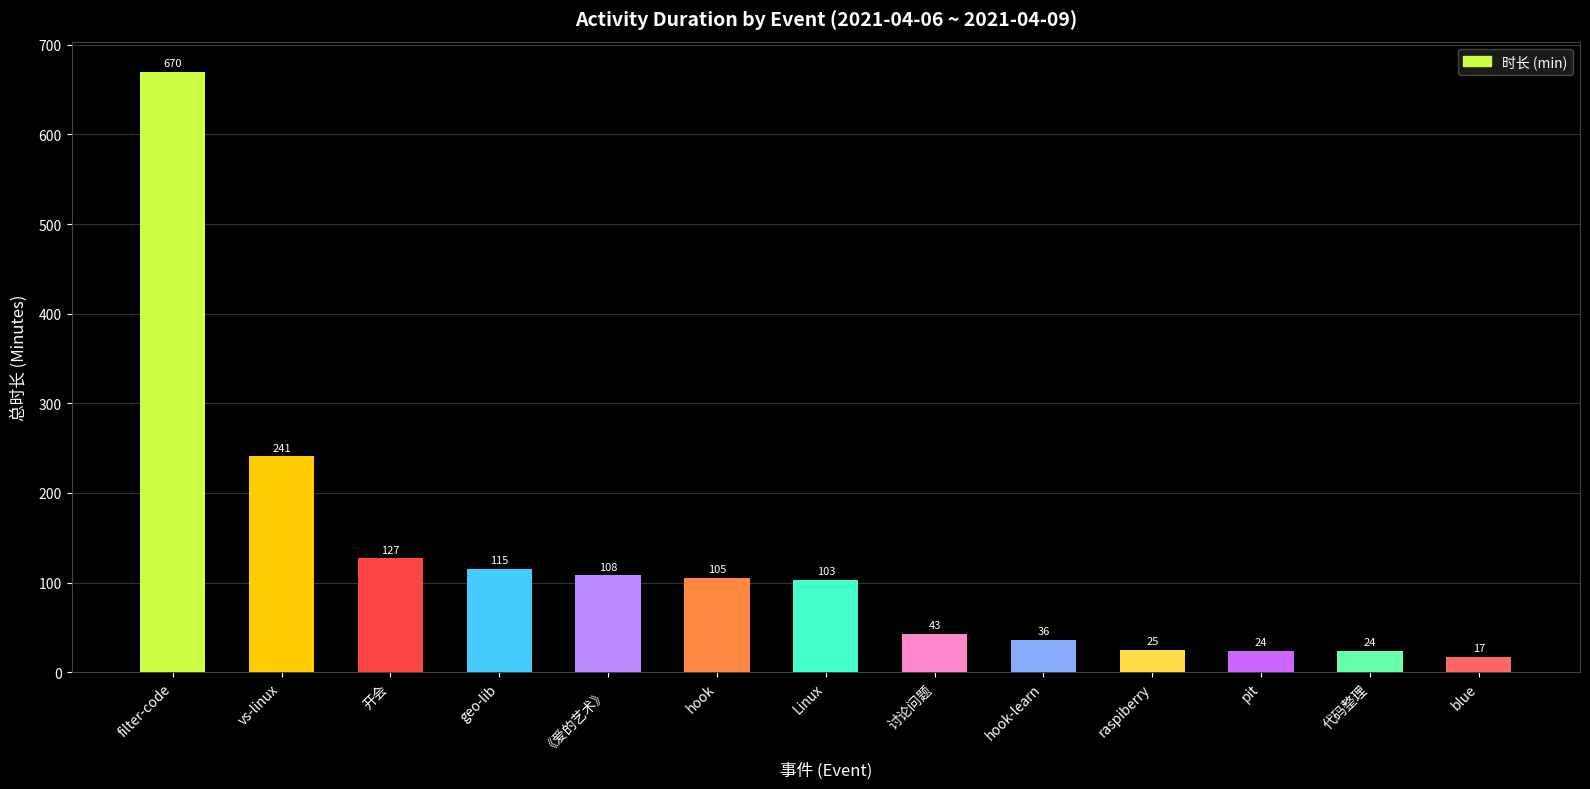

Approximately how many times larger is the value at filter-code compared to pit?

27.9